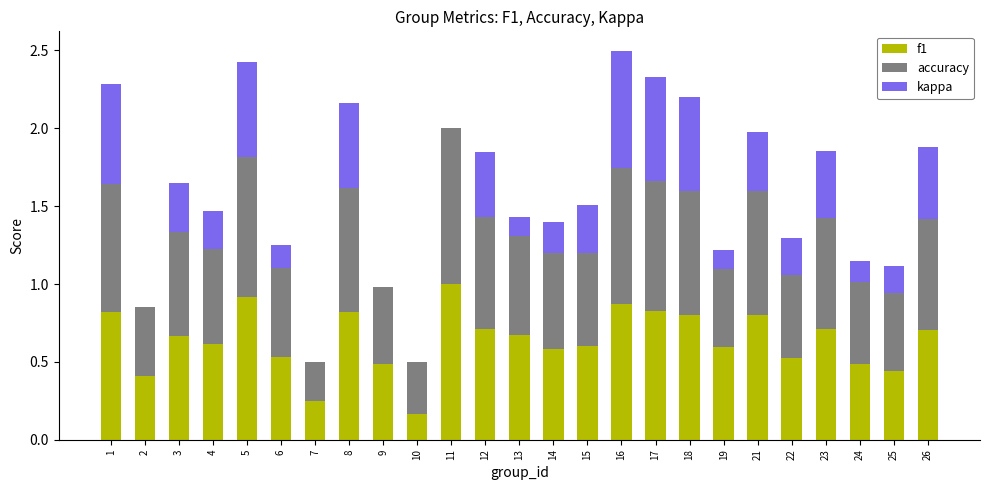

What is the sum of all f1 values?

16.0